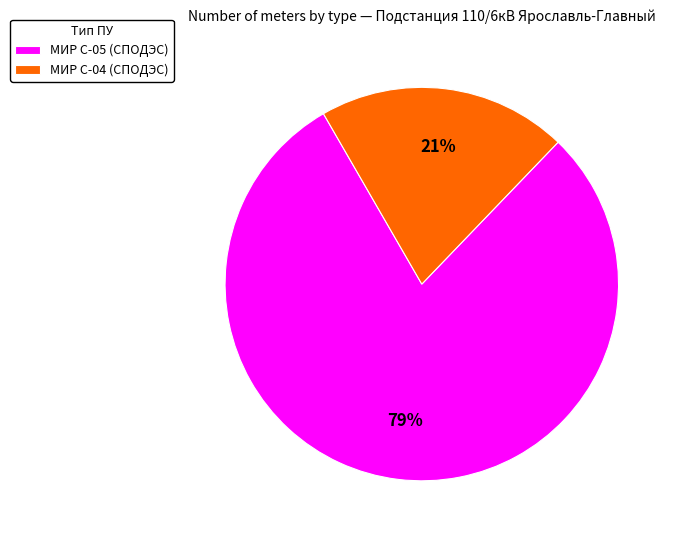

Does МИР С-05 (СПОДЭС) account for over 50% of the chart?

Yes